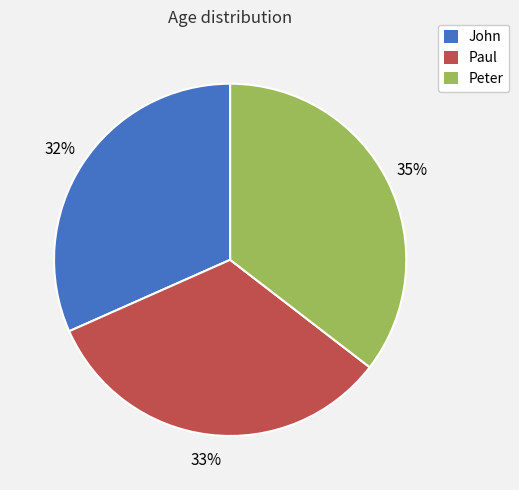

To the nearest percent, what is the combined percentage of John and Peter?

67%